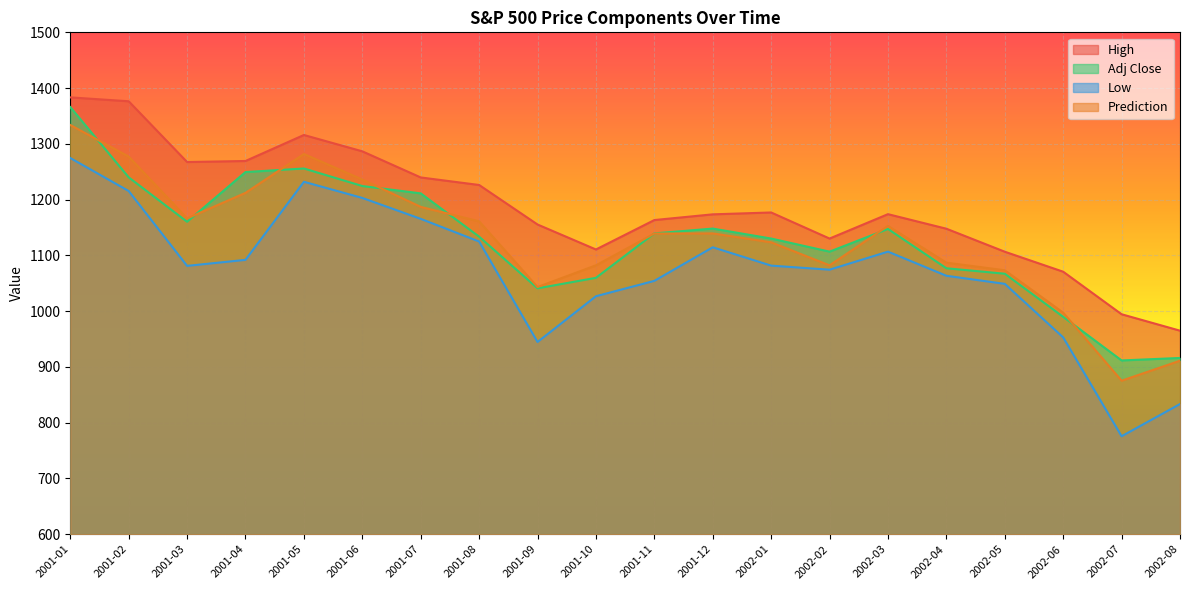

What is the average value of the Low series?

1073.3